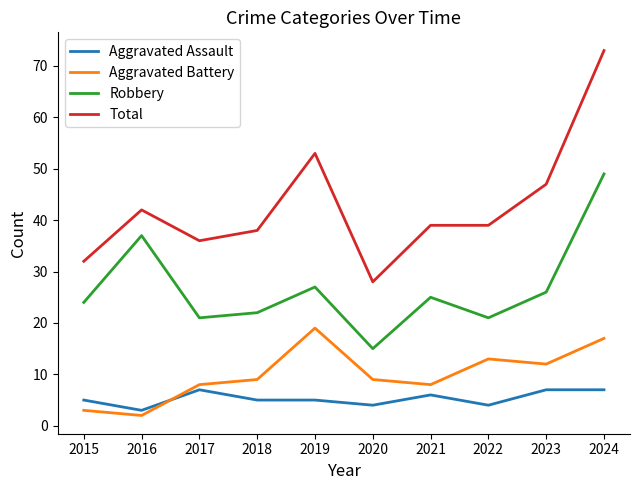

Reading left to right, list all the values displayed in this chart.

Aggravated Assault: 5	3	7	5	5	4	6	4	7	7
Aggravated Battery: 3	2	8	9	19	9	8	13	12	17
Robbery: 24	37	21	22	27	15	25	21	26	49
Total: 32	42	36	38	53	28	39	39	47	73